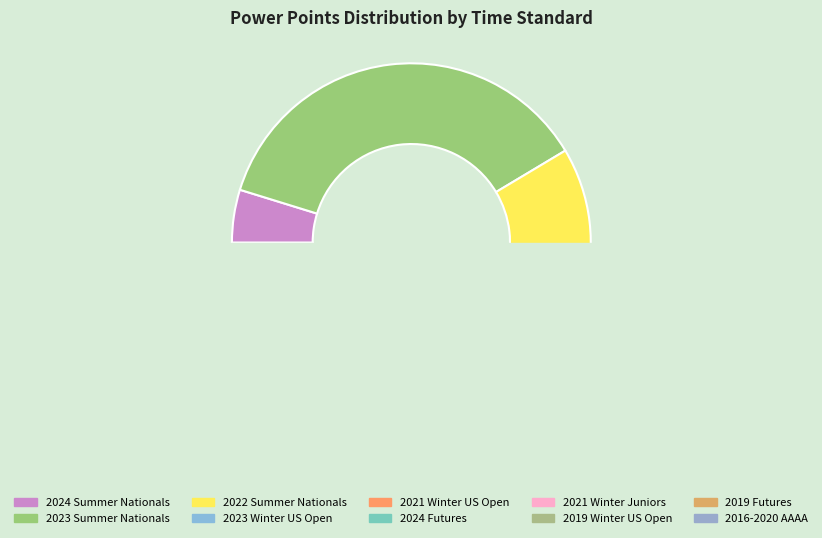

Is it true that 2023 Summer Nationals (LCM) is 51% of the pie?

False